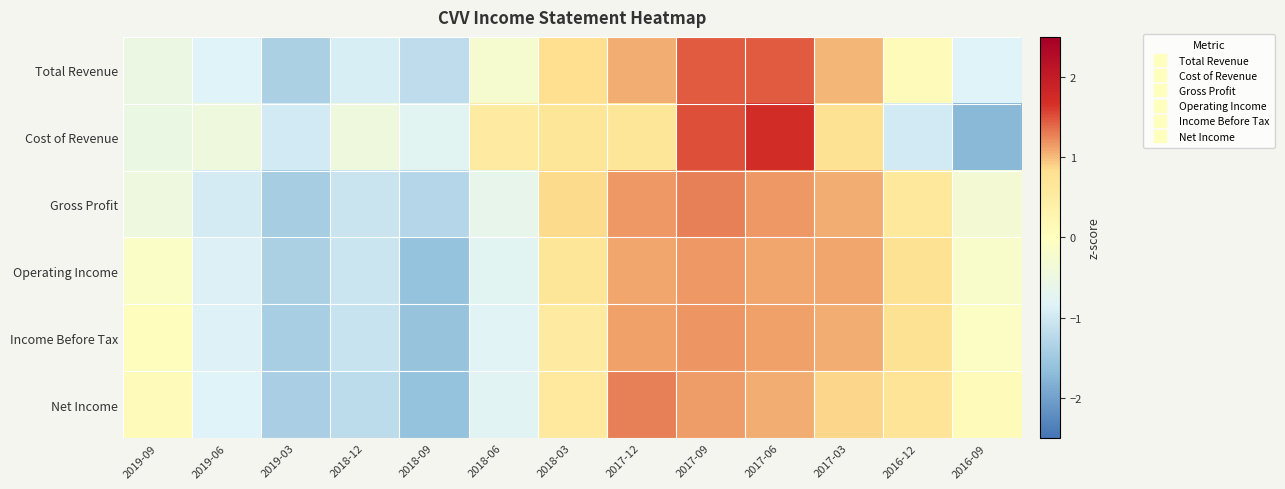

Reading left to right, what are all the values shown in this chart?

Total Revenue: 2019-09=-0.5	2019-06=-0.8	2019-03=-1.4	2018-12=-0.9	2018-09=-1.2	2018-06=-0.3	2018-03=0.8	2017-12=1.1	2017-09=1.5	2017-06=1.5	2017-03=1.0	2016-12=0.1	2016-09=-0.8
Cost of Revenue: 2019-09=-0.5	2019-06=-0.4	2019-03=-1.0	2018-12=-0.4	2018-09=-0.8	2018-06=0.5	2018-03=0.6	2017-12=0.6	2017-09=1.5	2017-06=1.7	2017-03=0.8	2016-12=-1.0	2016-09=-1.7
Gross Profit: 2019-09=-0.5	2019-06=-1.0	2019-03=-1.4	2018-12=-1.1	2018-09=-1.3	2018-06=-0.6	2018-03=0.8	2017-12=1.2	2017-09=1.3	2017-06=1.2	2017-03=1.1	2016-12=0.6	2016-09=-0.3
Operating Income: 2019-09=-0.1	2019-06=-0.9	2019-03=-1.4	2018-12=-1.0	2018-09=-1.6	2018-06=-0.7	2018-03=0.6	2017-12=1.1	2017-09=1.2	2017-06=1.1	2017-03=1.1	2016-12=0.8	2016-09=-0.2
Income Before Tax: 2019-09=0.0	2019-06=-0.8	2019-03=-1.4	2018-12=-1.1	2018-09=-1.6	2018-06=-0.8	2018-03=0.5	2017-12=1.1	2017-09=1.2	2017-06=1.1	2017-03=1.1	2016-12=0.8	2016-09=-0.1
Net Income: 2019-09=0.1	2019-06=-0.8	2019-03=-1.4	2018-12=-1.2	2018-09=-1.6	2018-06=-0.8	2018-03=0.6	2017-12=1.3	2017-09=1.1	2017-06=1.1	2017-03=0.9	2016-12=0.7	2016-09=0.1